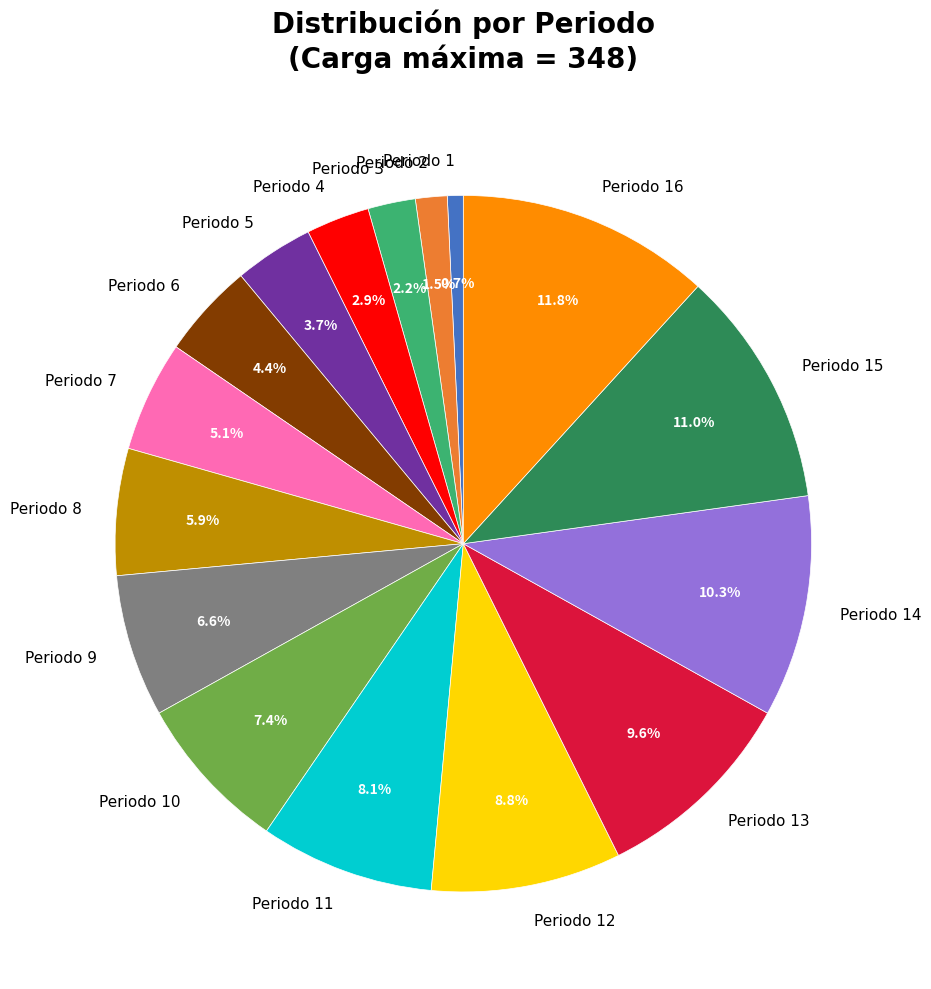

What percentage do Periodo 9 and Periodo 15 together represent?

17.6%